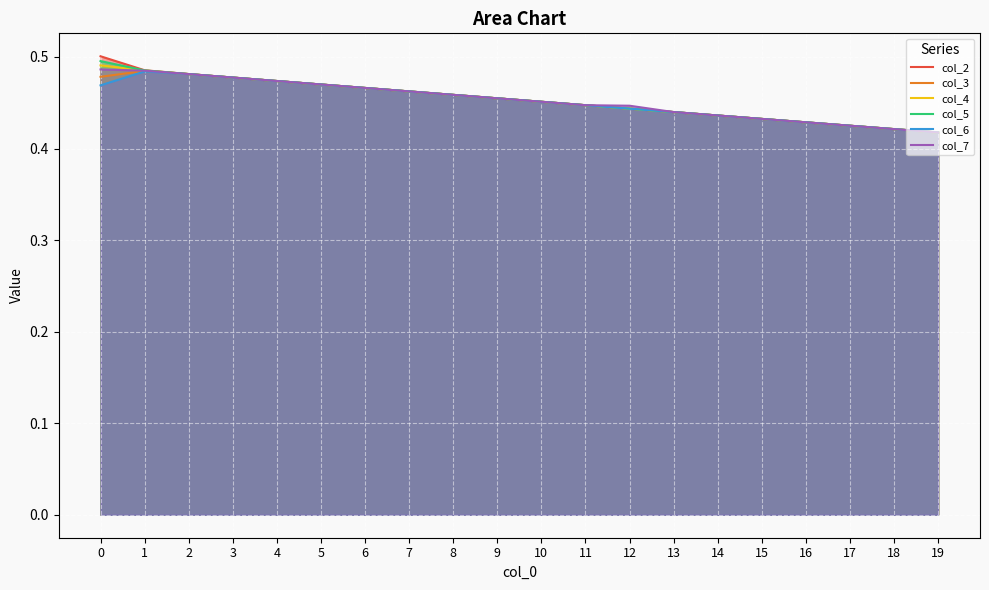

How many categories are shown in the chart?

20